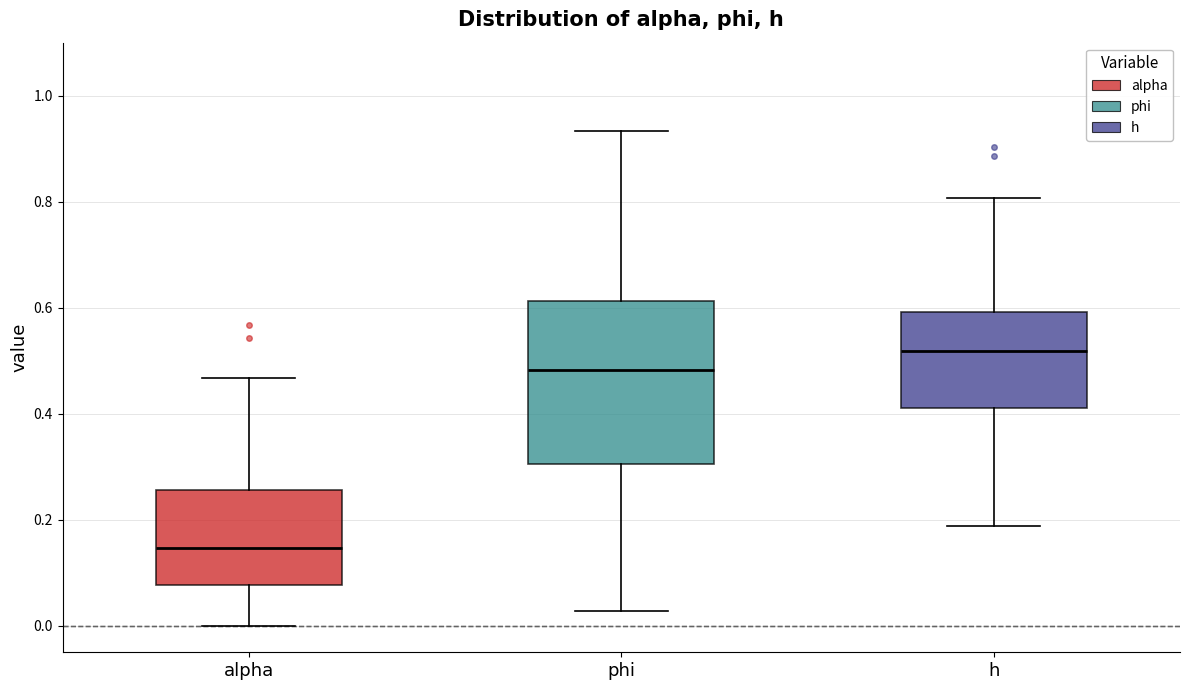

Which box has the highest median line?

h